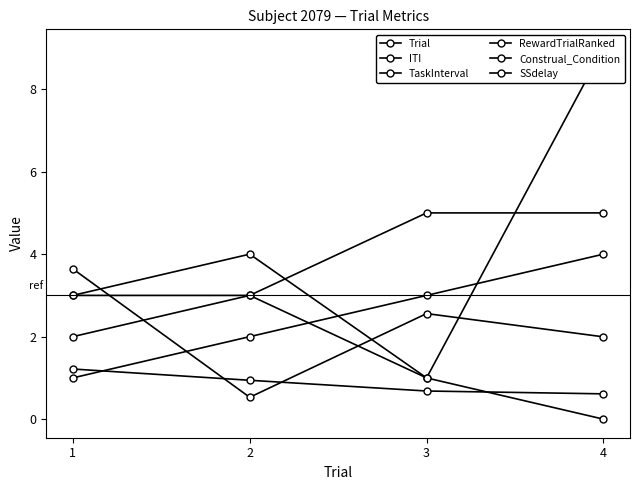

At which category does the chart reach its minimum across all series?

4